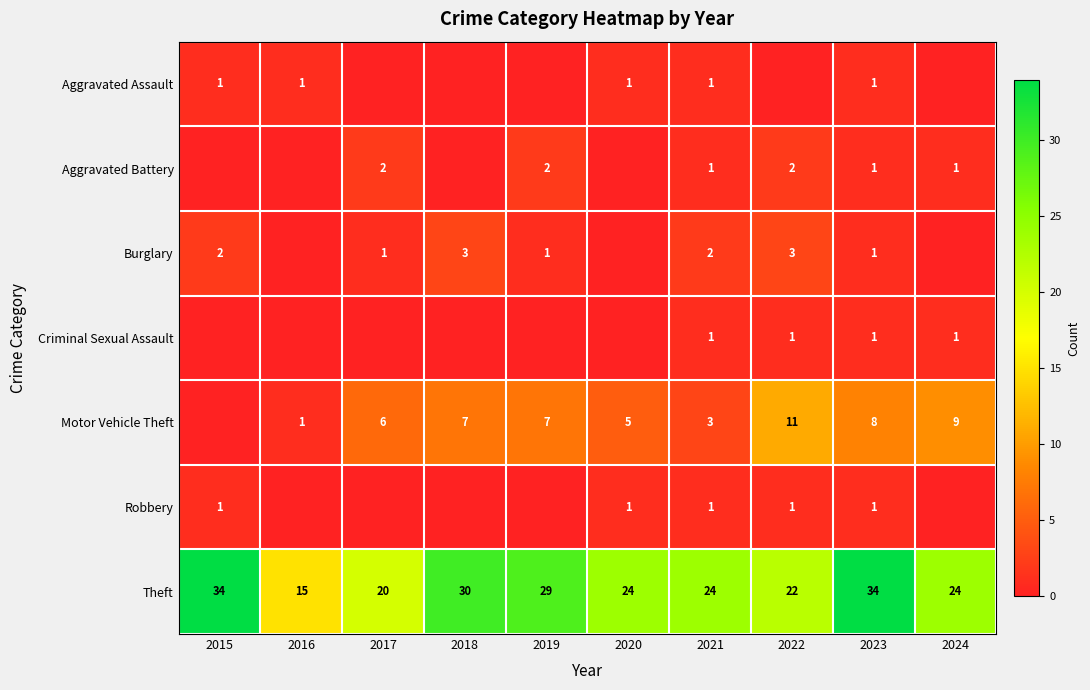

What is the approximate value of Theft at 2022?

22